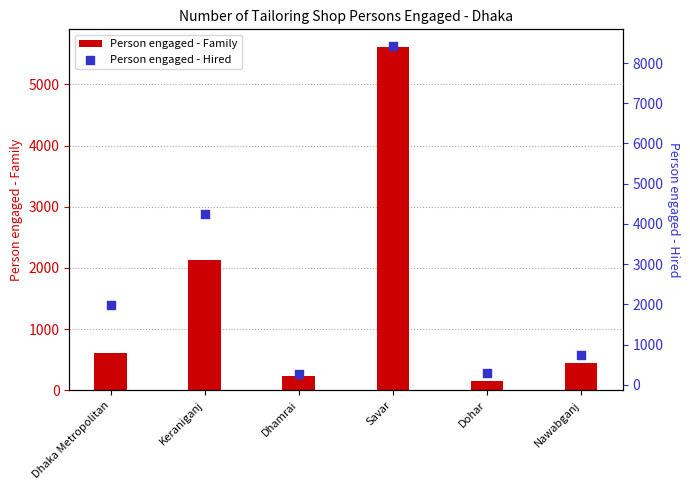

Which series contains the highest Y value?

Person engaged - Hired